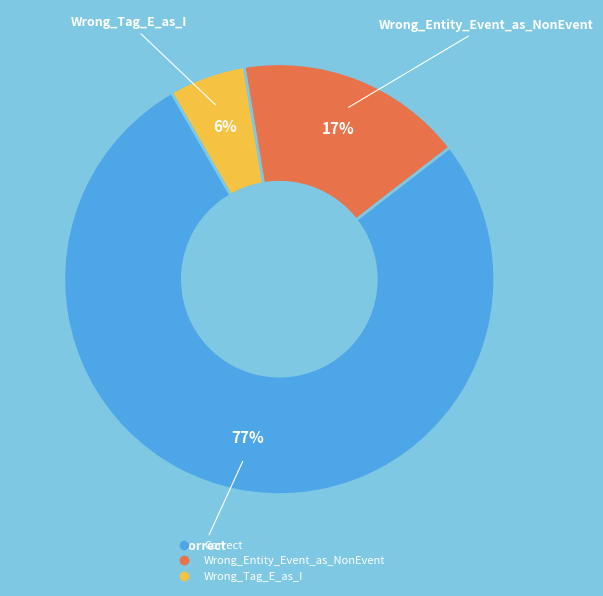

To the nearest percent, what is the difference between the largest and smallest slice percentages?

71%